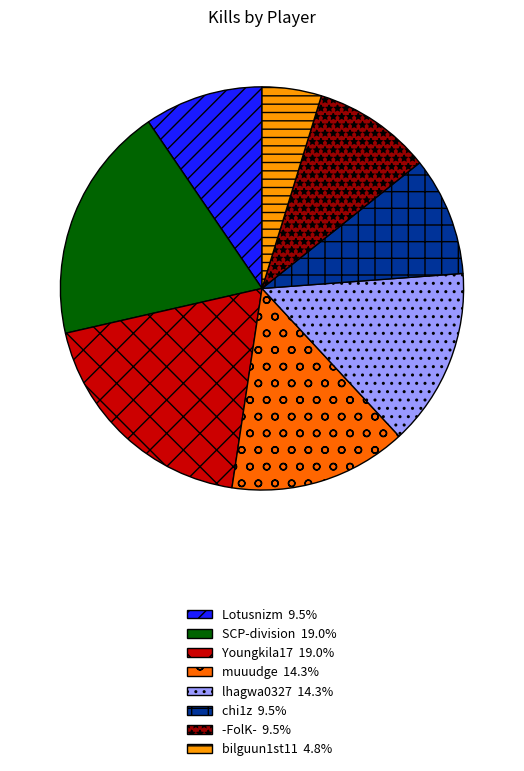

Do chi1z and bilguun1st11 together represent more than half of the pie?

No